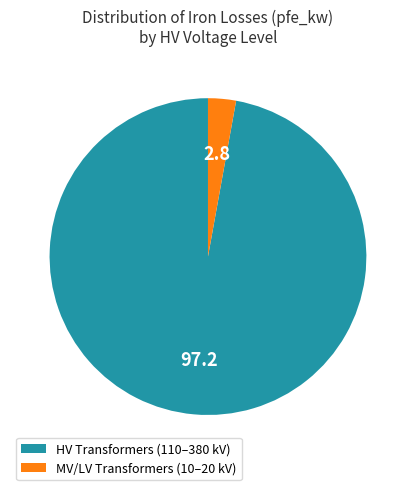

Does any single category account for the majority?

Yes